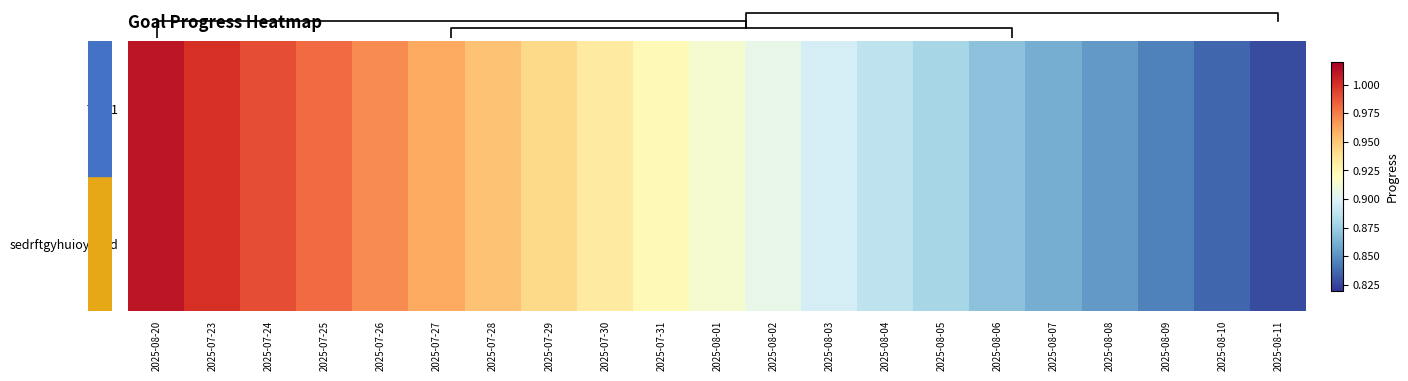

The Test1 series shows 0.5 at 2025-08-03. True or false?

False